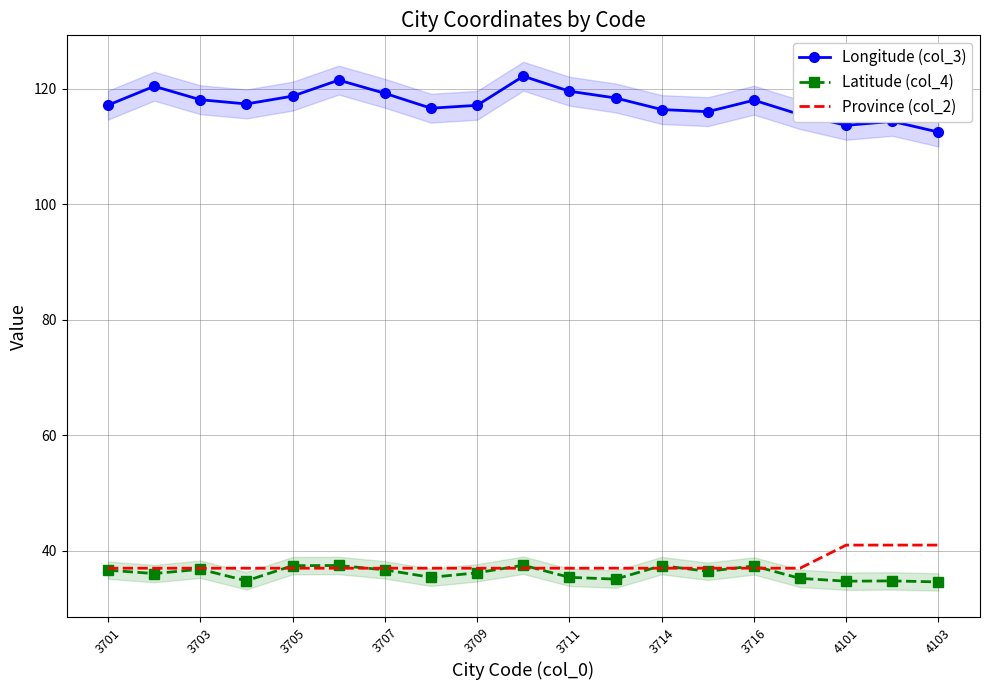

How many times do Province (col_2) and Latitude (col_4) cross each other?

8